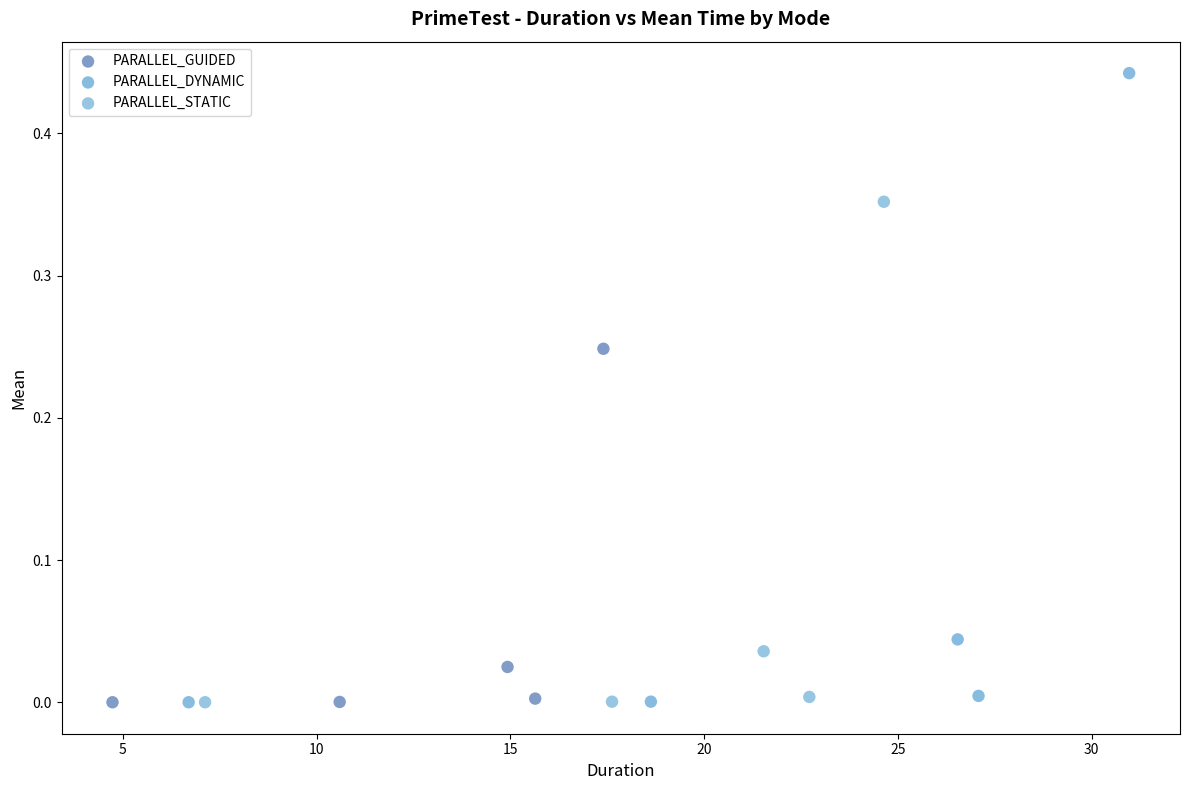

Which series contains the highest Y value?

PARALLEL_DYNAMIC